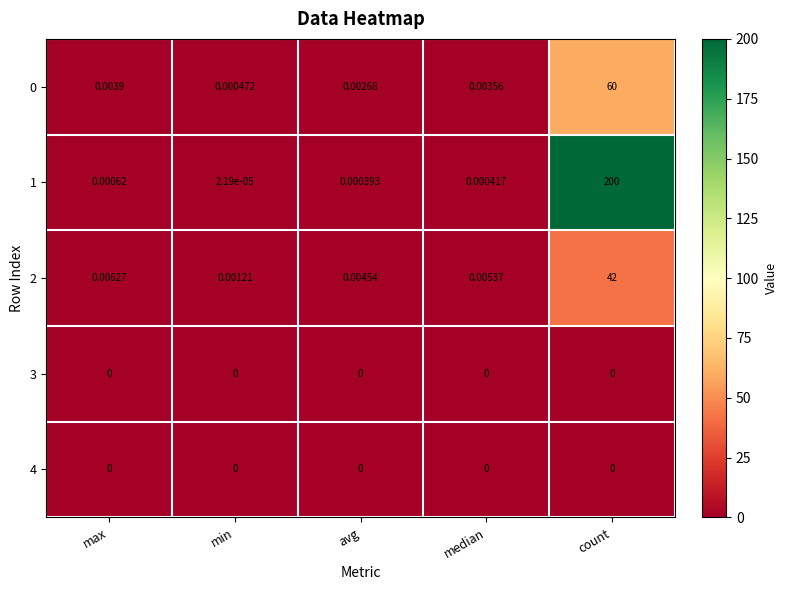

At which category does the chart reach its peak across all series?

count